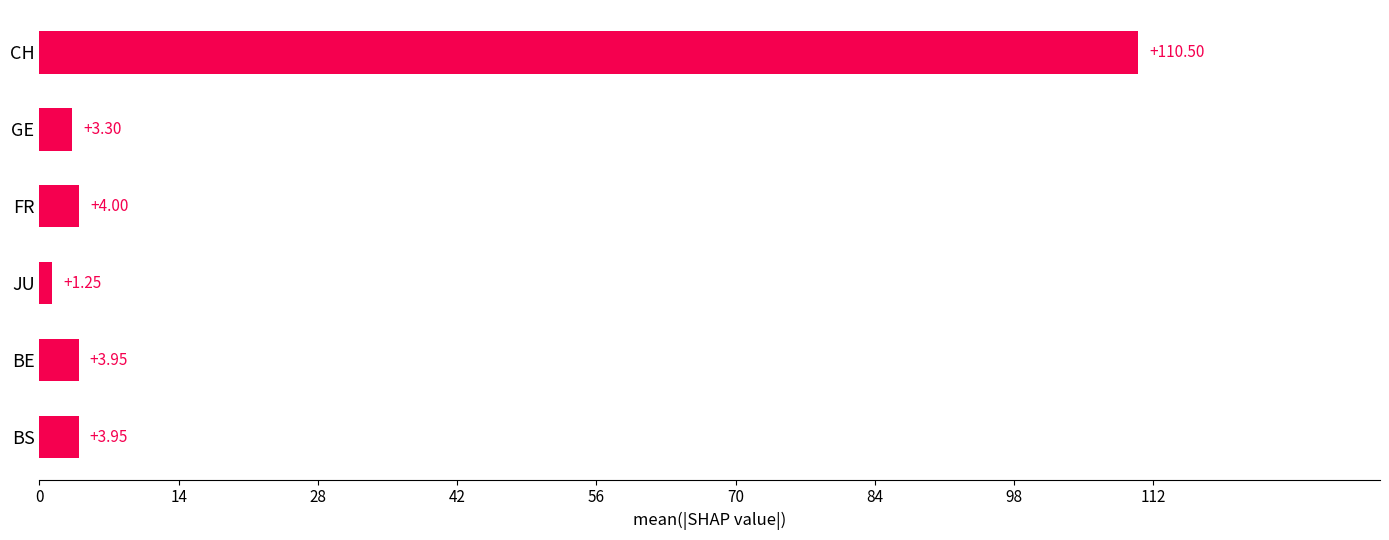

What is the average value?

21.2